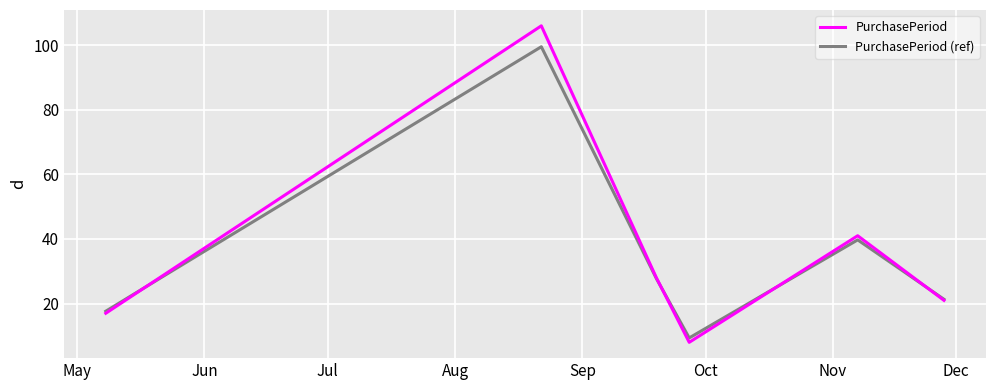

What is the lowest value of the PurchasePeriod series?

8.0